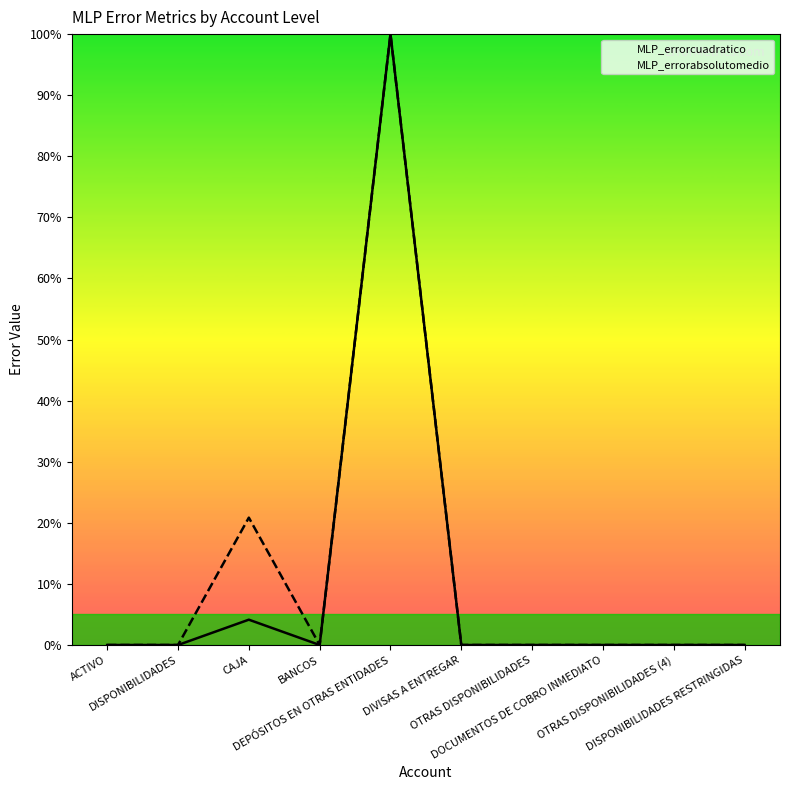

True or false: MLP_errorabsolutomedio has a value of 0.0 at ACTIVO.

True